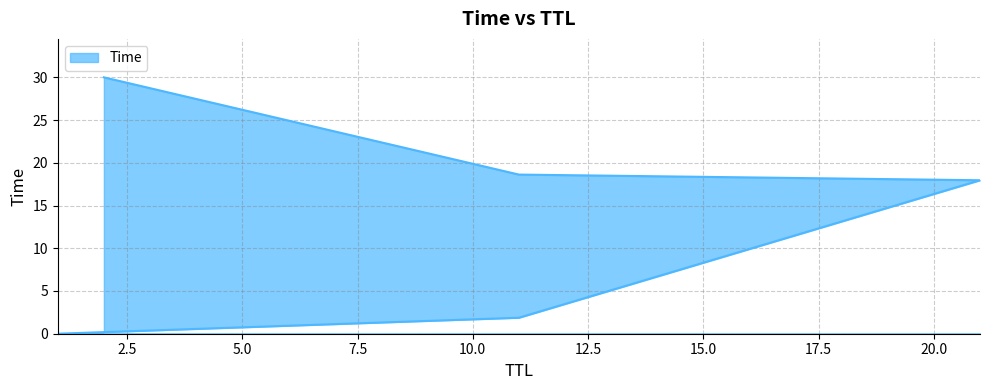

The chart shows a value of 26.4 at 21. True or false?

False